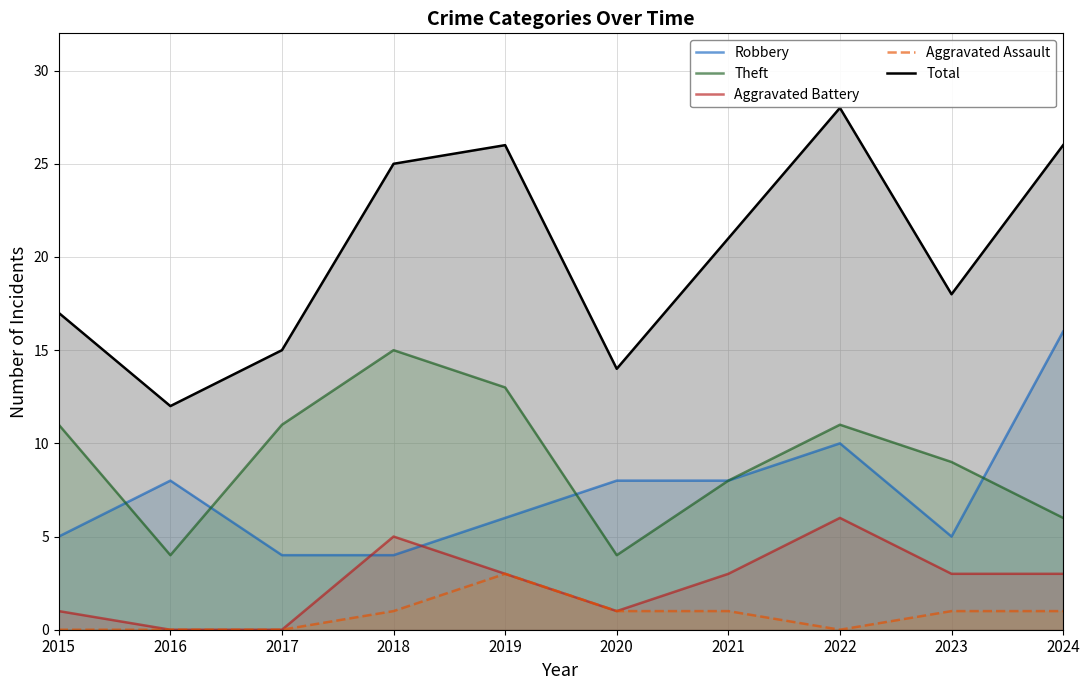

True or false: Aggravated Battery and Aggravated Assault cross at least once.

False